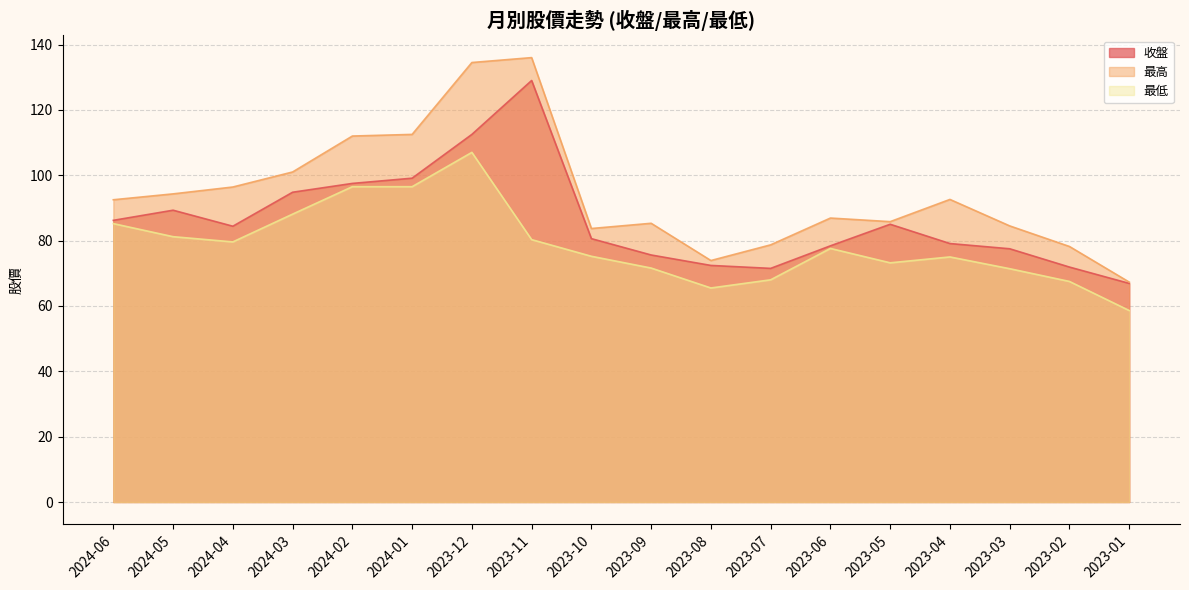

True or false: 最高 has a value of 131.1 at 2024-04.

False